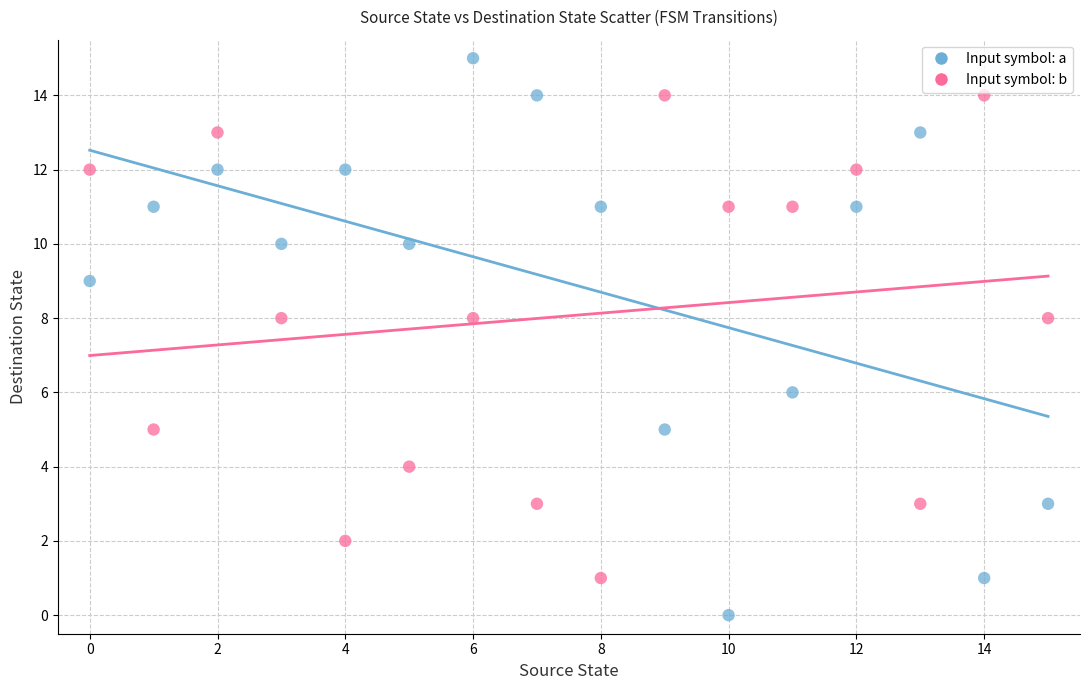

Across all data points, what is the range of Y values (max minus min)?

15